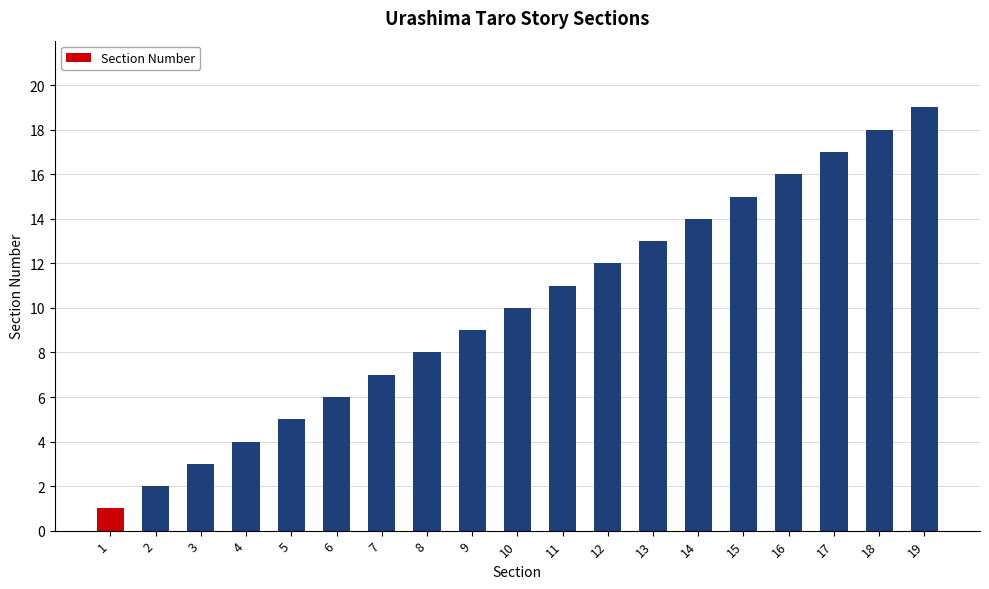

True or false: the data shows 11 at 11.

True